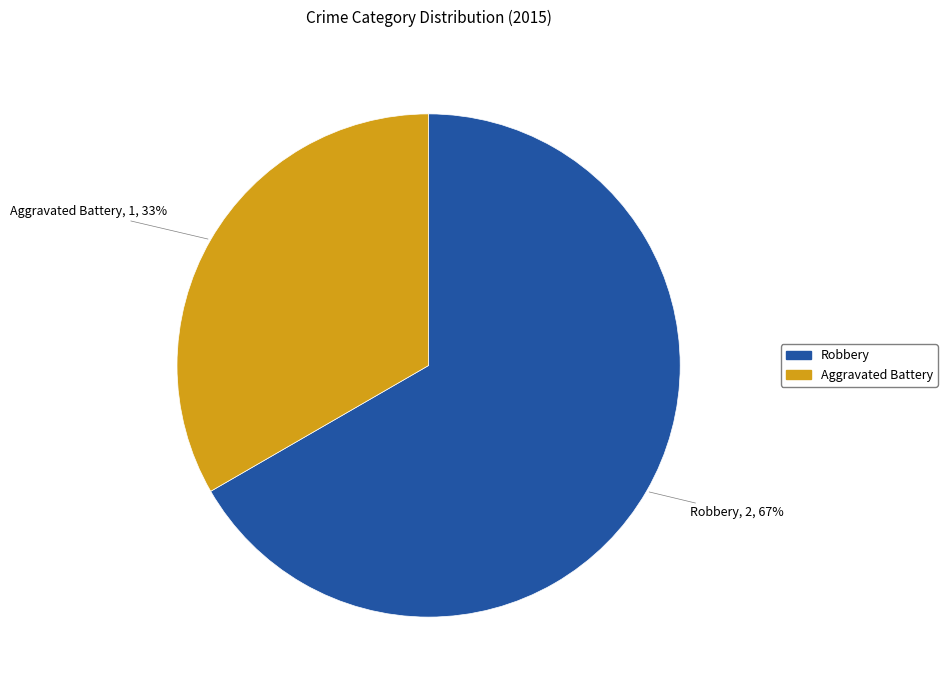

Which category has the smallest portion of the pie?

Aggravated Battery